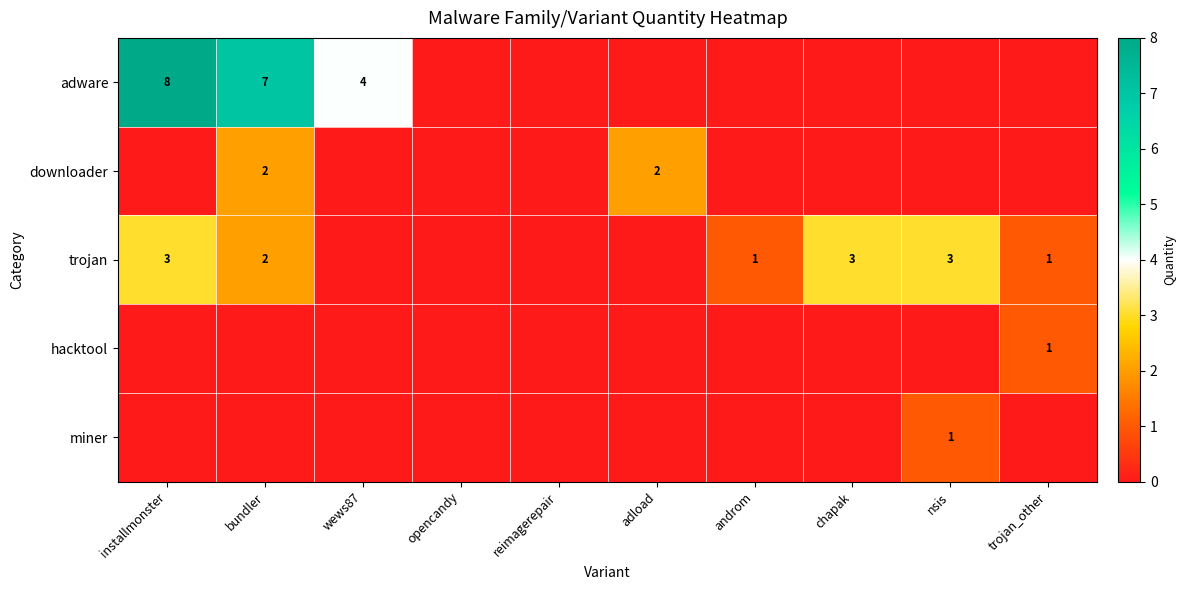

The value of adware at installmonster is 3. True or false?

False